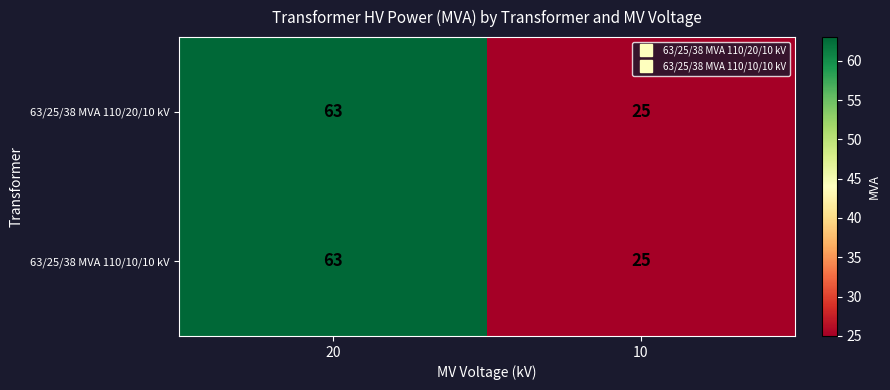

Rank the categories by 63/25/38 MVA 110/10/10 kV value from lowest to highest.

10, 20